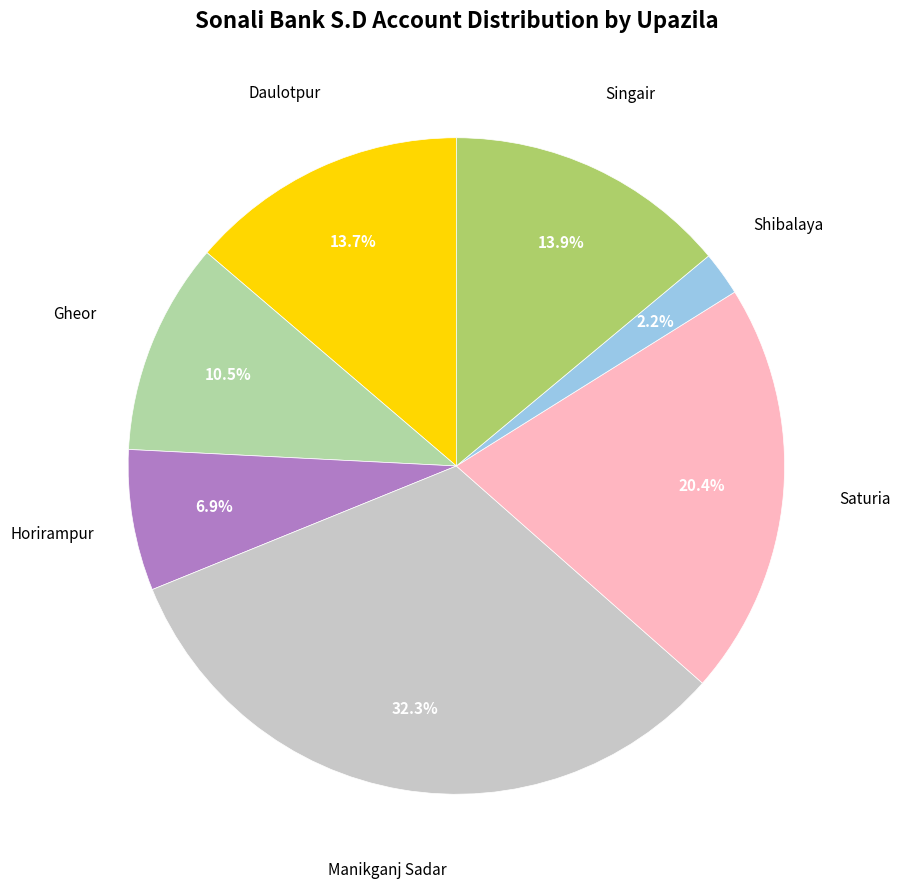

Does any single category account for the majority?

No